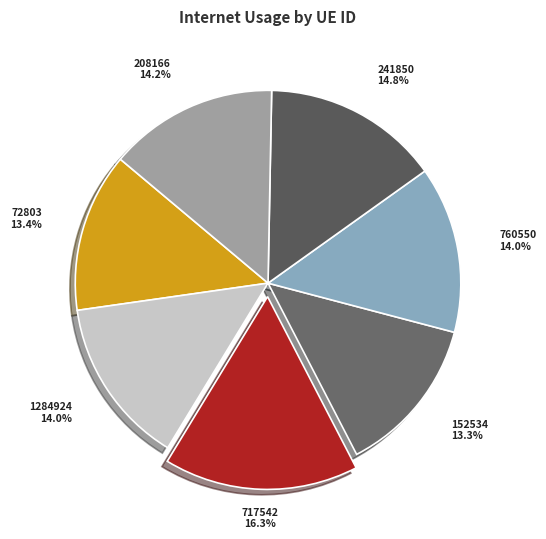

Which slice is the largest?

717542